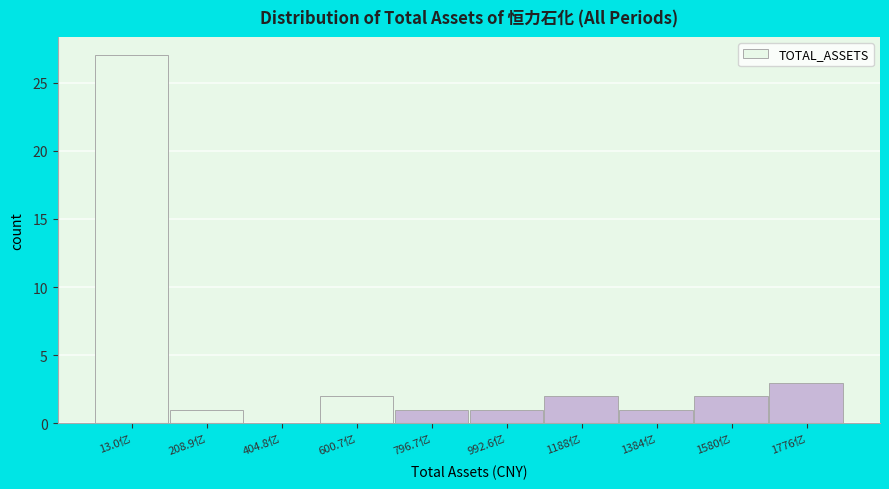

Reading left to right, transcribe all the data shown in this chart.

13.0亿=27	208.9亿=1	404.8亿=0	600.7亿=2	796.7亿=1	992.6亿=1	1188亿=2	1384亿=1	1580亿=2	1776亿=3